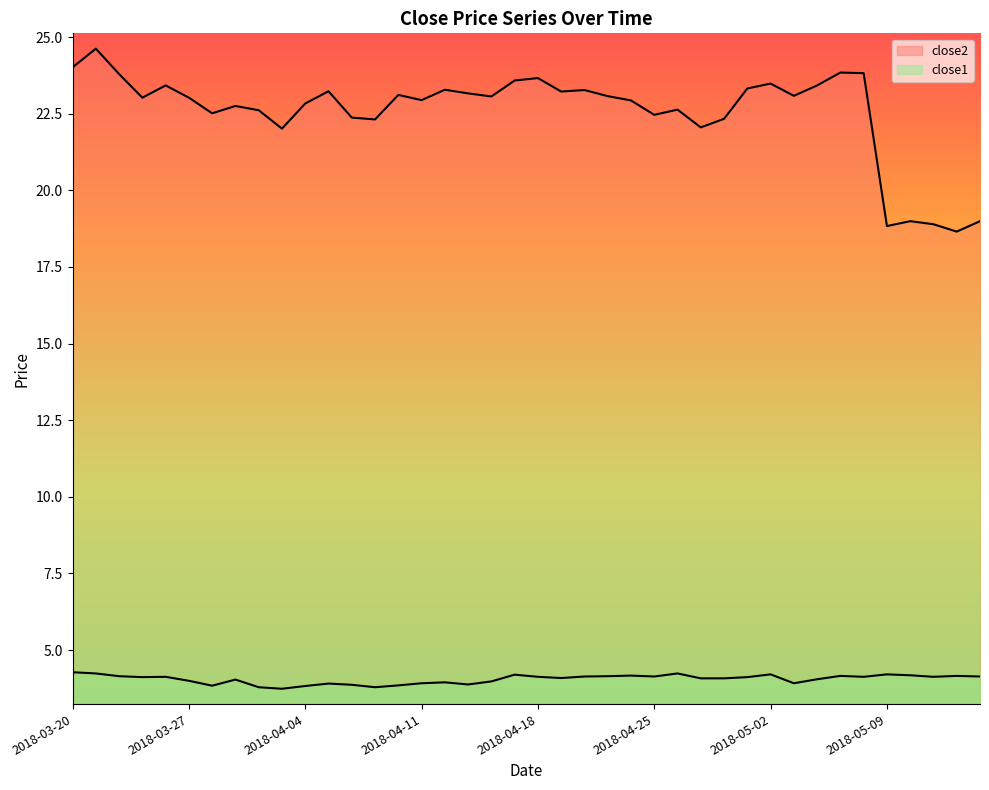

True or false: close2 has more than 1 interior local peaks.

True